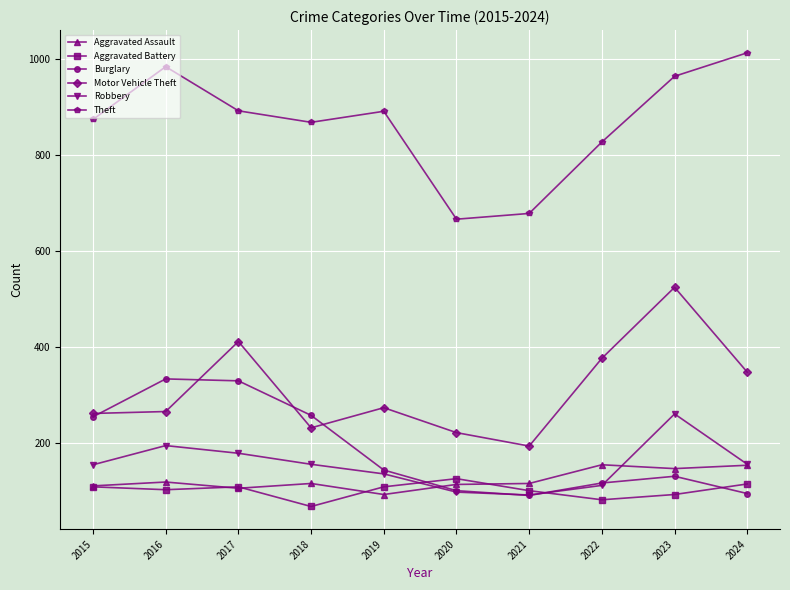

What is the value of the Robbery point at the 1st from the left?

154